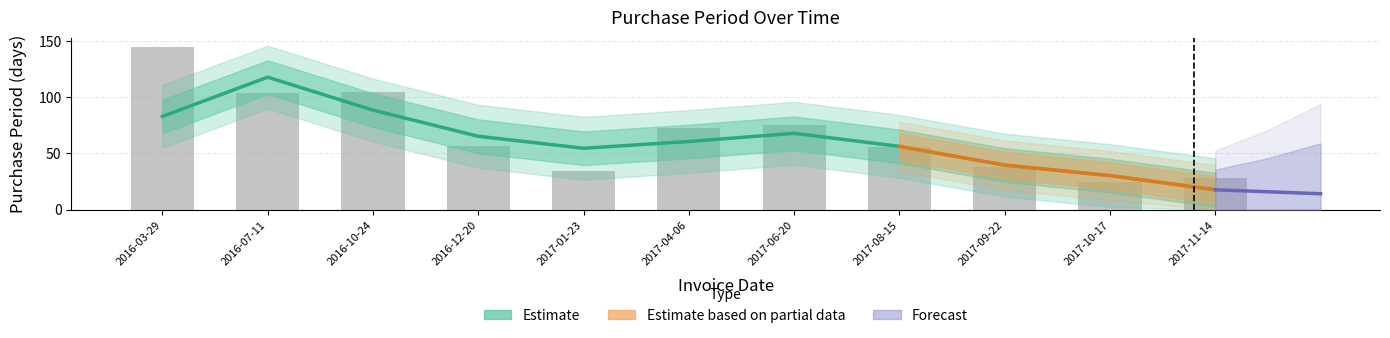

What is the difference between the values at 2016-07-11 and 2016-12-20?

47